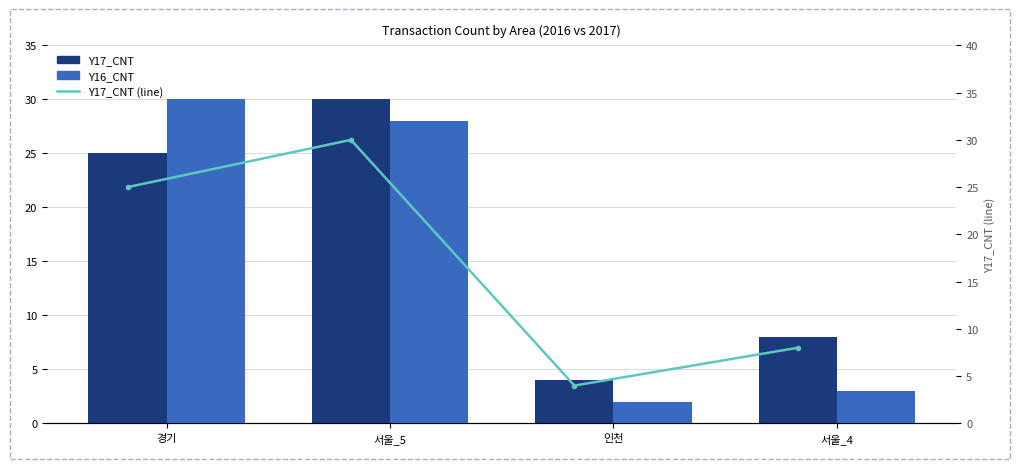

What is the total value across all series at 서울_4?

19